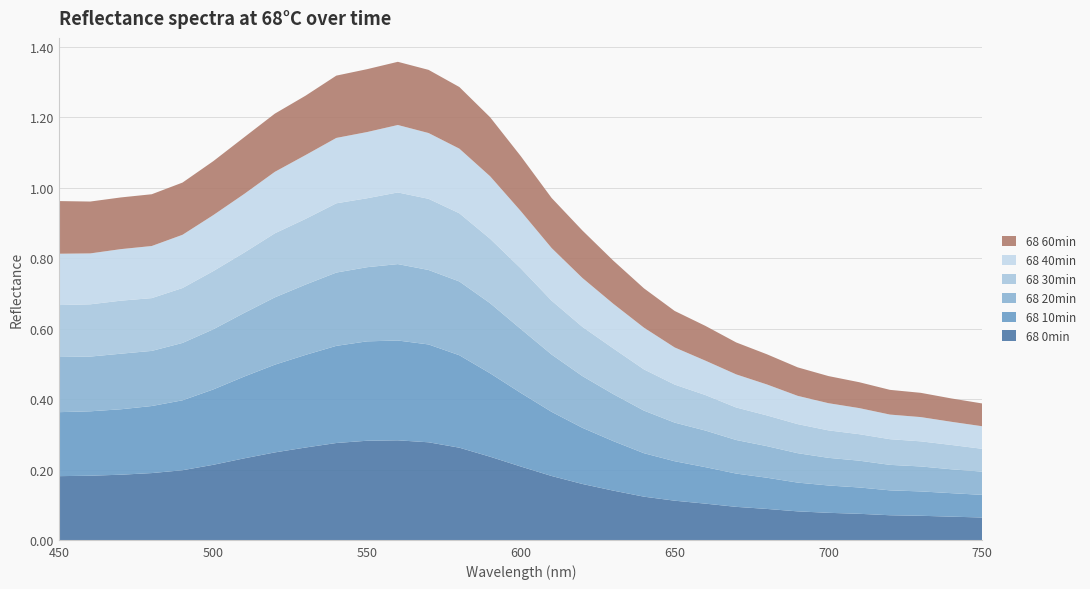

Reading right to left, extract all data points from this chart.

68 0min: 750=0.1	740=0.1	730=0.1	720=0.1	710=0.1	700=0.1	690=0.1	680=0.1	670=0.1	660=0.1	650=0.1	640=0.1	630=0.1	620=0.2	610=0.2	600=0.2	590=0.2	580=0.3	570=0.3	560=0.3	550=0.3	540=0.3	530=0.3	520=0.2	510=0.2	500=0.2	490=0.2	480=0.2	470=0.2	460=0.2	450=0.2
68 10min: 750=0.1	740=0.1	730=0.1	720=0.1	710=0.1	700=0.1	690=0.1	680=0.1	670=0.1	660=0.1	650=0.1	640=0.1	630=0.1	620=0.2	610=0.2	600=0.2	590=0.2	580=0.3	570=0.3	560=0.3	550=0.3	540=0.3	530=0.3	520=0.2	510=0.2	500=0.2	490=0.2	480=0.2	470=0.2	460=0.2	450=0.2
68 20min: 750=0.1	740=0.1	730=0.1	720=0.1	710=0.1	700=0.1	690=0.1	680=0.1	670=0.1	660=0.1	650=0.1	640=0.1	630=0.1	620=0.1	610=0.2	600=0.2	590=0.2	580=0.2	570=0.2	560=0.2	550=0.2	540=0.2	530=0.2	520=0.2	510=0.2	500=0.2	490=0.2	480=0.2	470=0.2	460=0.2	450=0.2
68 30min: 750=0.1	740=0.1	730=0.1	720=0.1	710=0.1	700=0.1	690=0.1	680=0.1	670=0.1	660=0.1	650=0.1	640=0.1	630=0.1	620=0.1	610=0.2	600=0.2	590=0.2	580=0.2	570=0.2	560=0.2	550=0.2	540=0.2	530=0.2	520=0.2	510=0.2	500=0.2	490=0.2	480=0.1	470=0.2	460=0.1	450=0.1
68 40min: 750=0.1	740=0.1	730=0.1	720=0.1	710=0.1	700=0.1	690=0.1	680=0.1	670=0.1	660=0.1	650=0.1	640=0.1	630=0.1	620=0.1	610=0.1	600=0.2	590=0.2	580=0.2	570=0.2	560=0.2	550=0.2	540=0.2	530=0.2	520=0.2	510=0.2	500=0.2	490=0.2	480=0.1	470=0.1	460=0.1	450=0.1
68 60min: 750=0.1	740=0.1	730=0.1	720=0.1	710=0.1	700=0.1	690=0.1	680=0.1	670=0.1	660=0.1	650=0.1	640=0.1	630=0.1	620=0.1	610=0.1	600=0.2	590=0.2	580=0.2	570=0.2	560=0.2	550=0.2	540=0.2	530=0.2	520=0.2	510=0.2	500=0.2	490=0.1	480=0.1	470=0.1	460=0.1	450=0.1